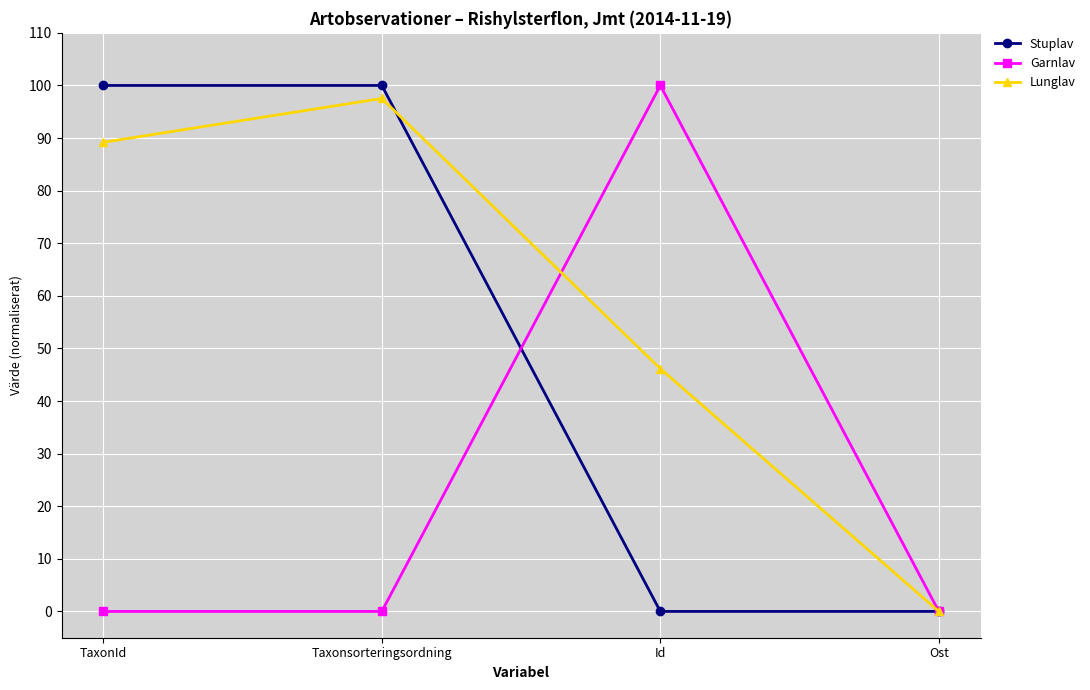

What is the highest value of the Garnlav series?

100.0